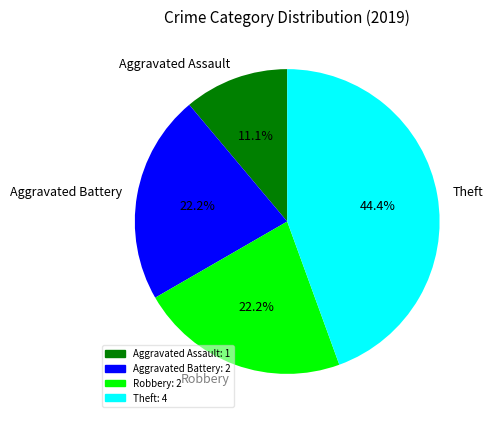

To the nearest percent, what is the difference between the Robbery and Theft slice percentages?

22%